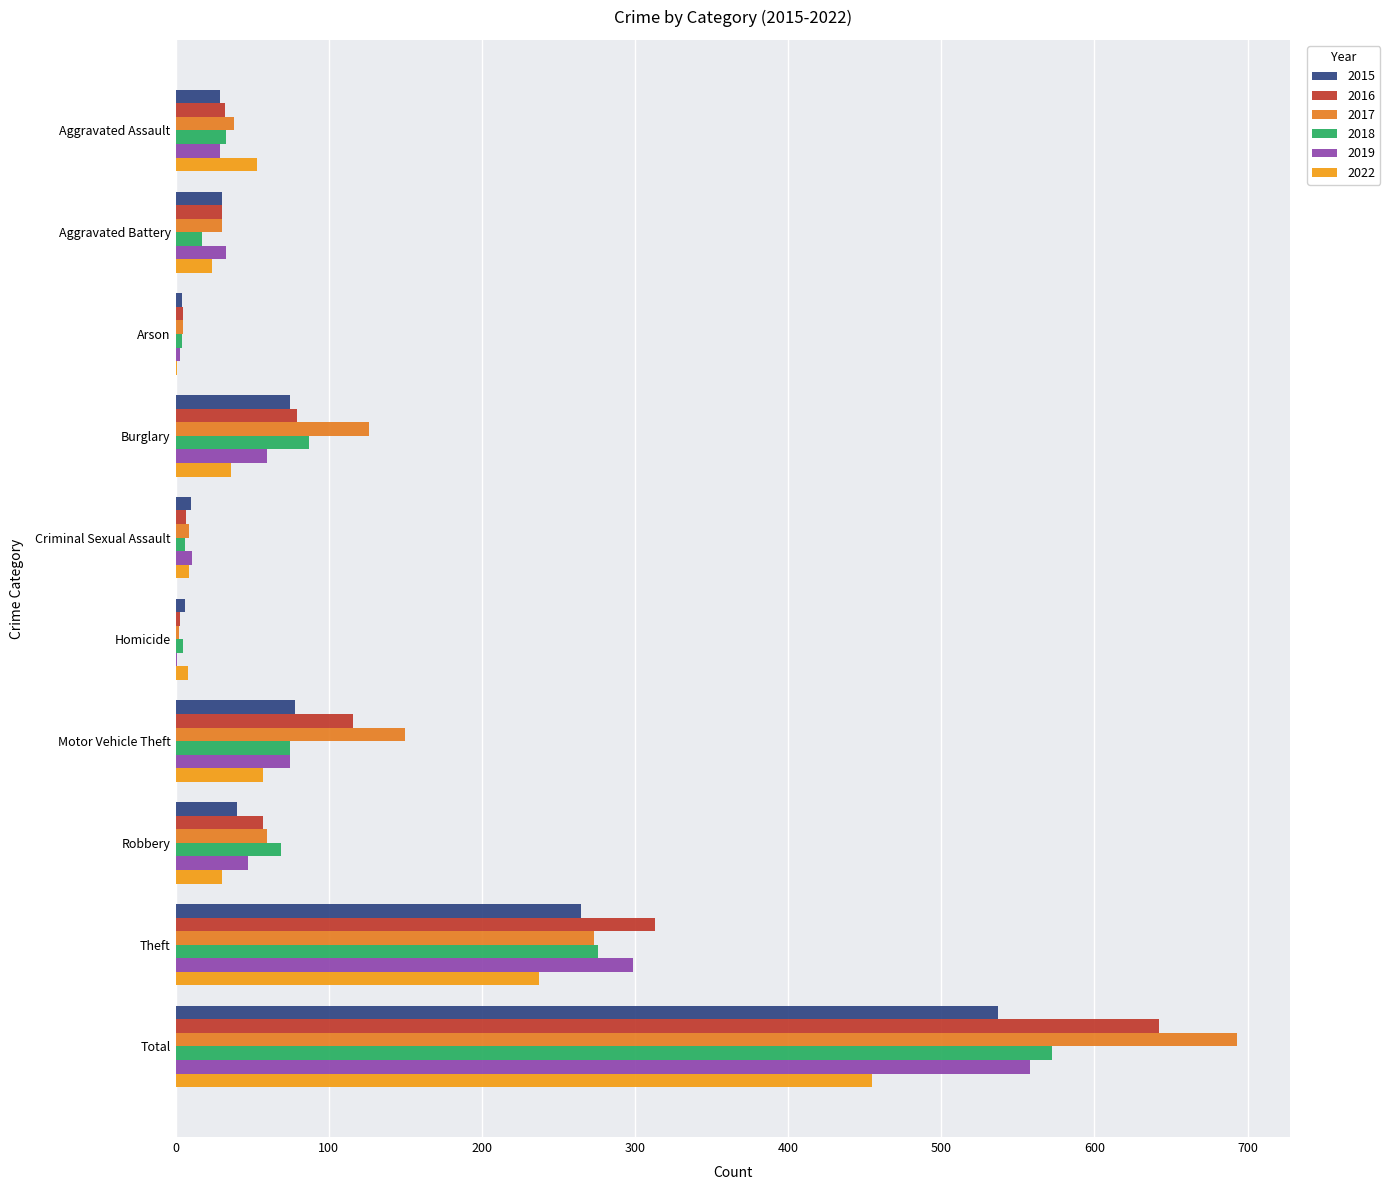

The 2022 series shows 36 at Burglary. True or false?

True